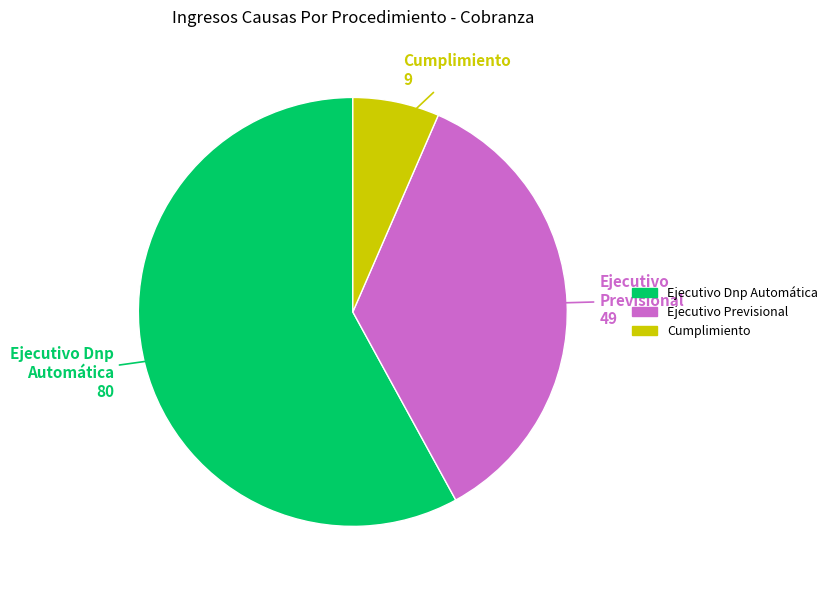

Rank the categories by value from lowest to highest.

Cumplimiento, Ejecutivo Previsional, Ejecutivo Dnp Automática